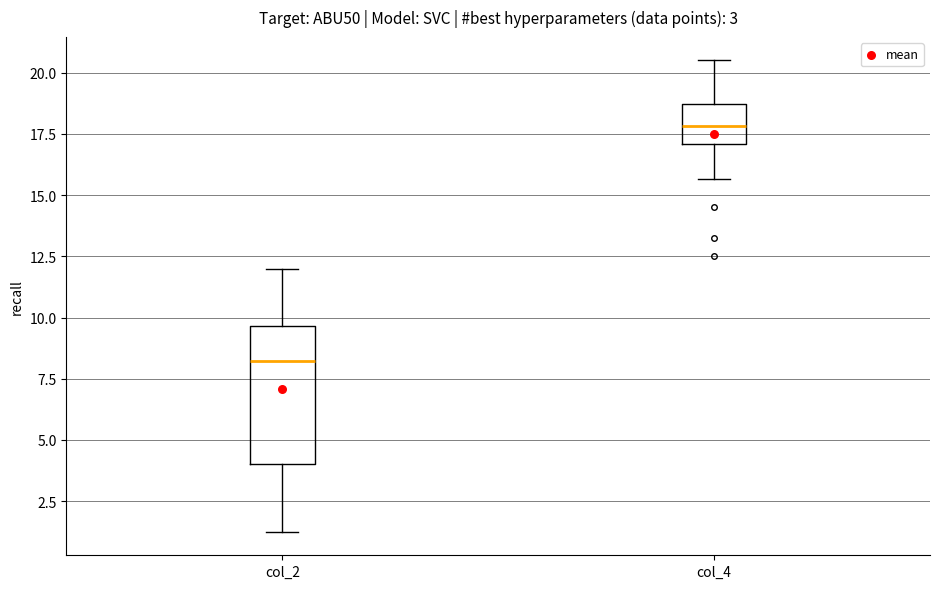

Which box has the lowest median line?

col_2